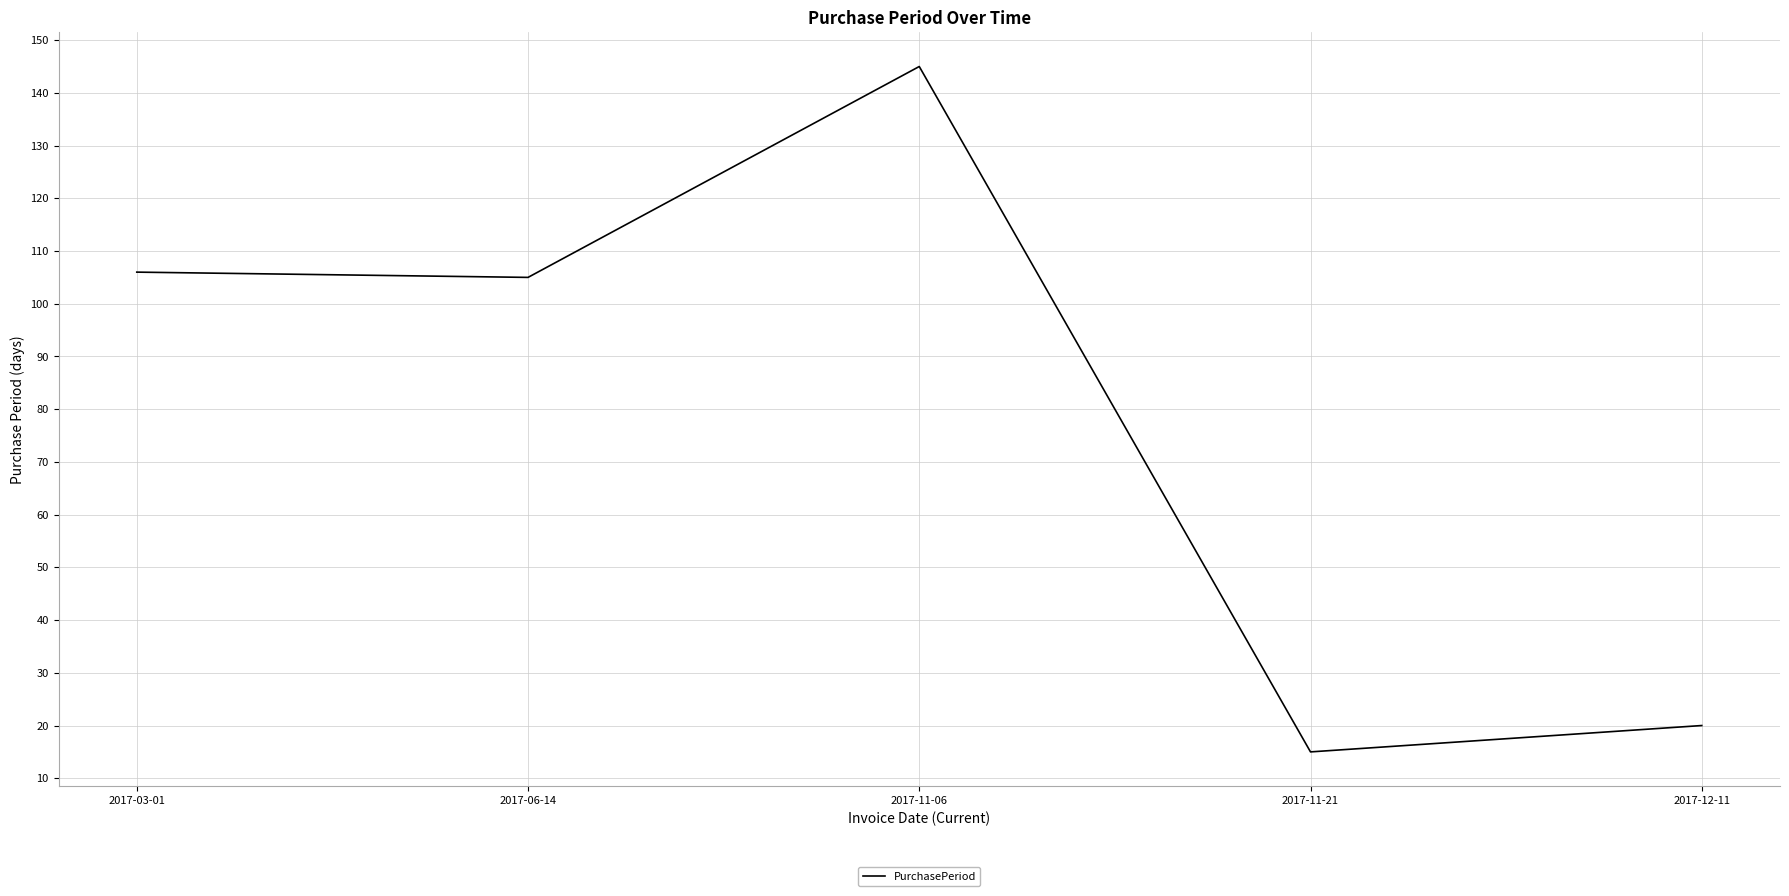

True or false: there are more than 2 points higher than both neighbors.

False